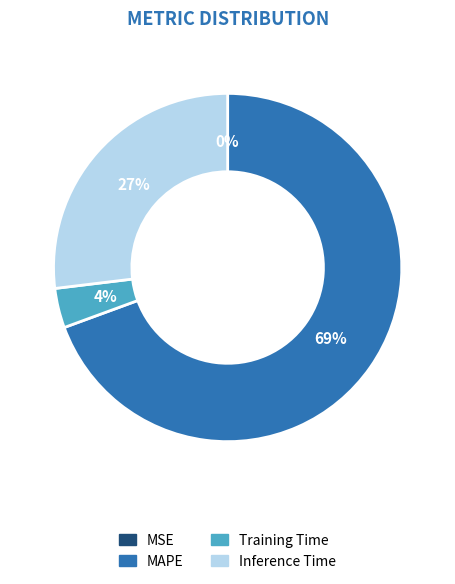

Which category has the biggest portion of the pie?

MAPE